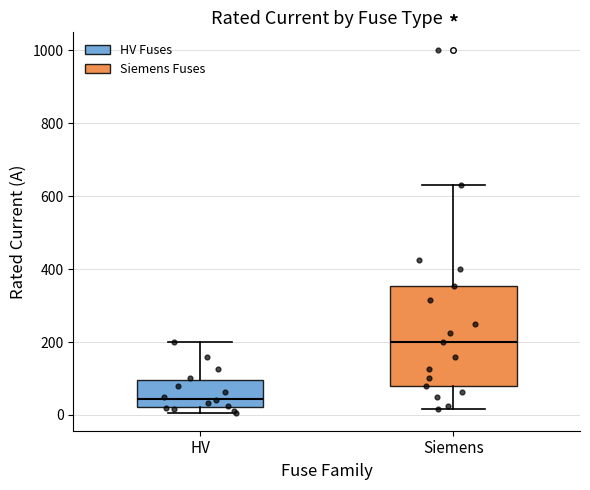

Reading left to right, transcribe this box plot: for each box, give where its median line is, the range the box spans, and where its two whiskers end, as read against the y-axis. The values are not printed on the chart, so give them approximately, as read against the axis.

HV: median 40, box 20 to 100, whiskers 0 to 200
Siemens: median 200, box 80 to 360, whiskers 20 to 640